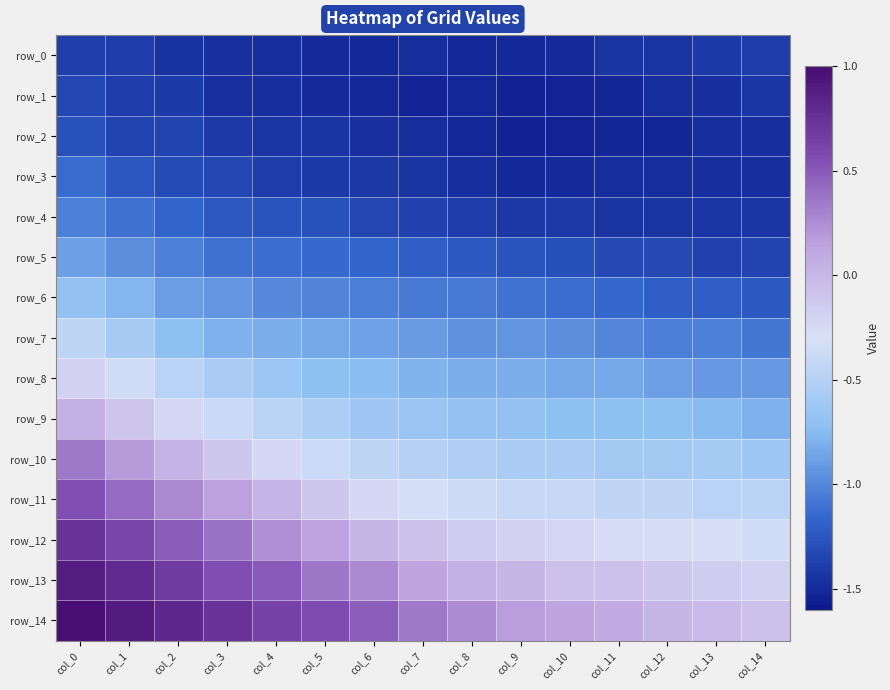

Which series has the widest spread of values?

row_12